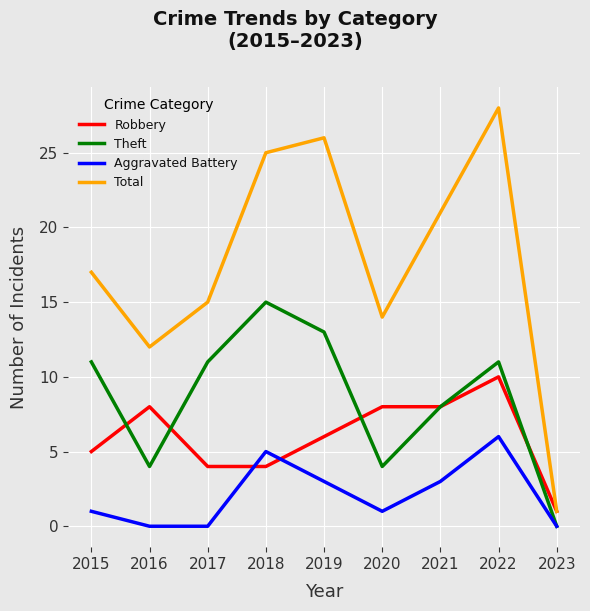

What are all the series names shown in the legend?

Robbery, Theft, Aggravated Battery, Total